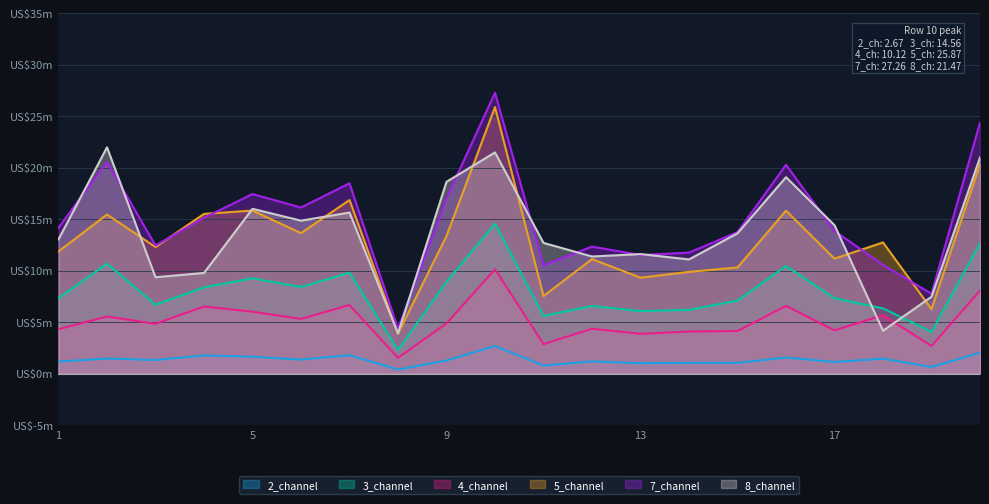

Where is the first local maximum for 7_channel?

2